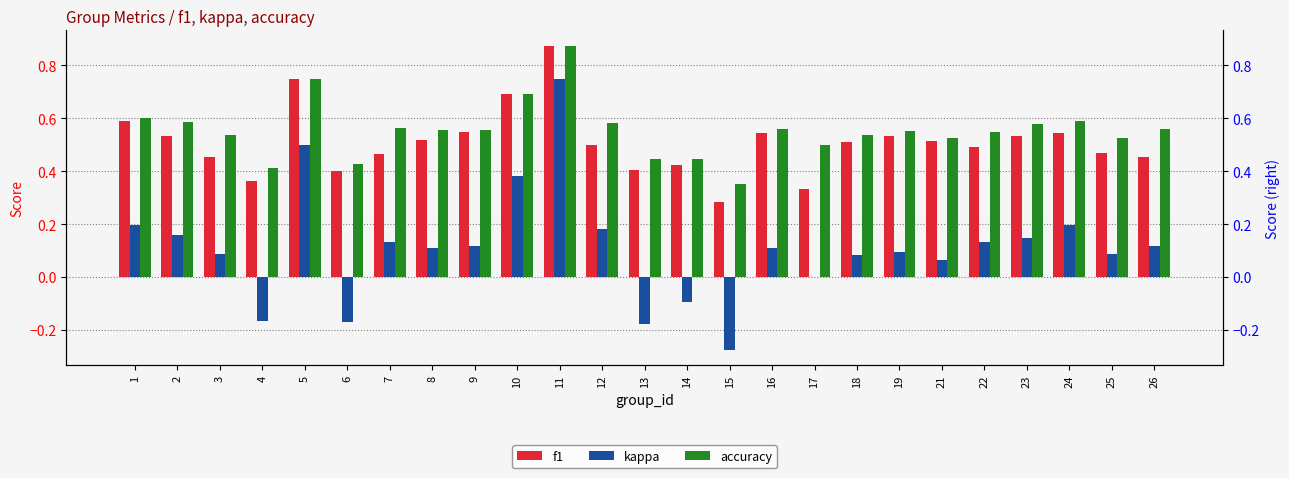

What is the difference between the second highest and second lowest values in the kappa series?

0.7